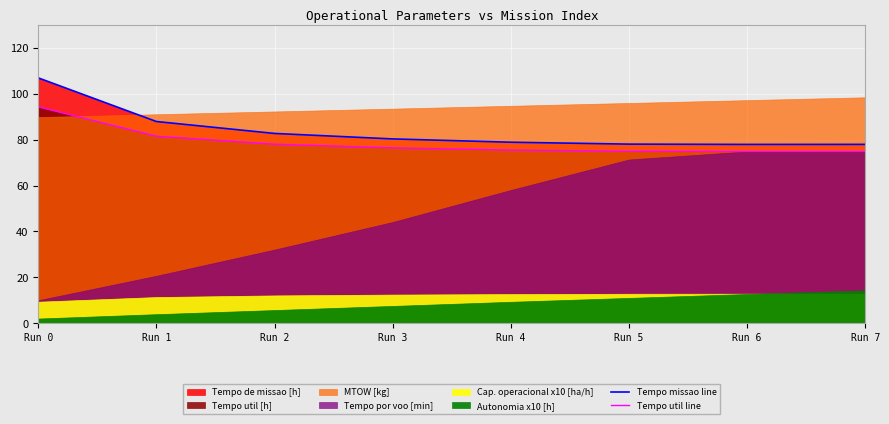

True or false: Tempo util line has a value of 31.3 at Run 0.

False